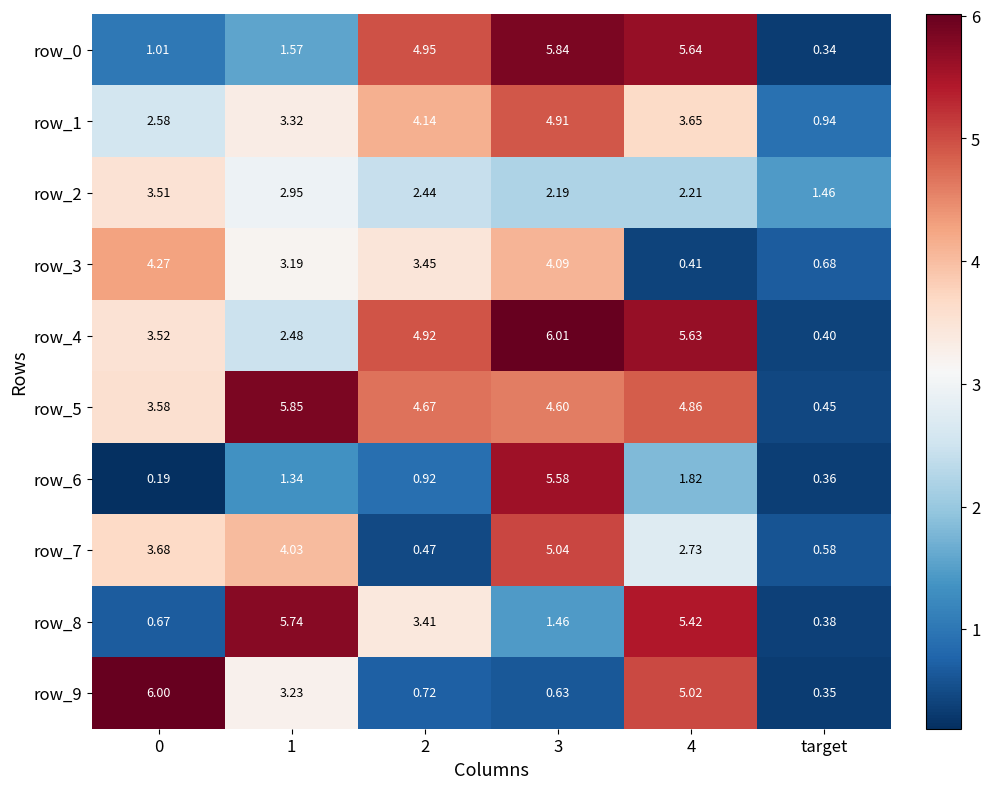

At which label does row_8 first exceed 3?

1